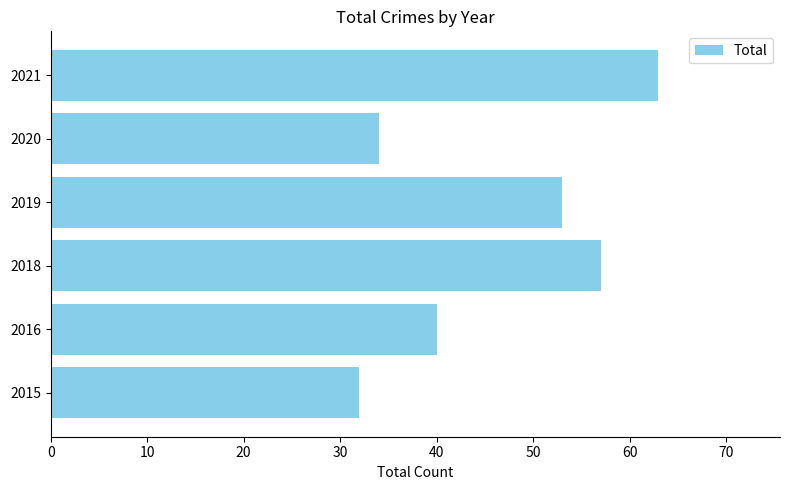

What is the difference between the second highest and second lowest values?

23